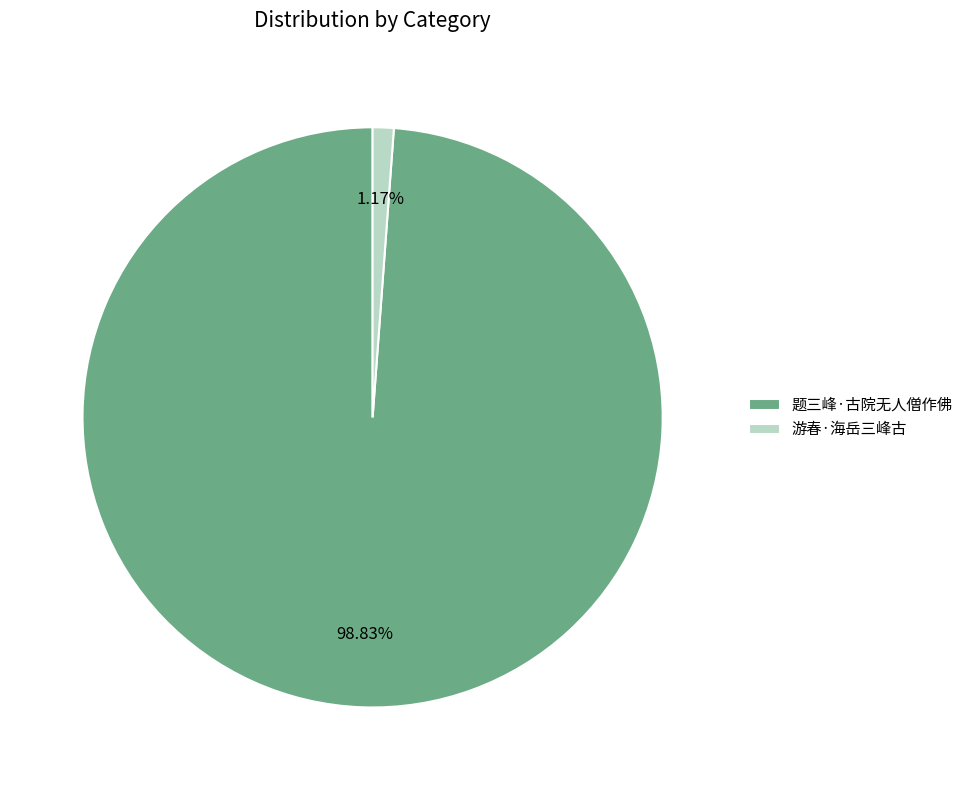

To the nearest percent, what is the average slice percentage?

50%